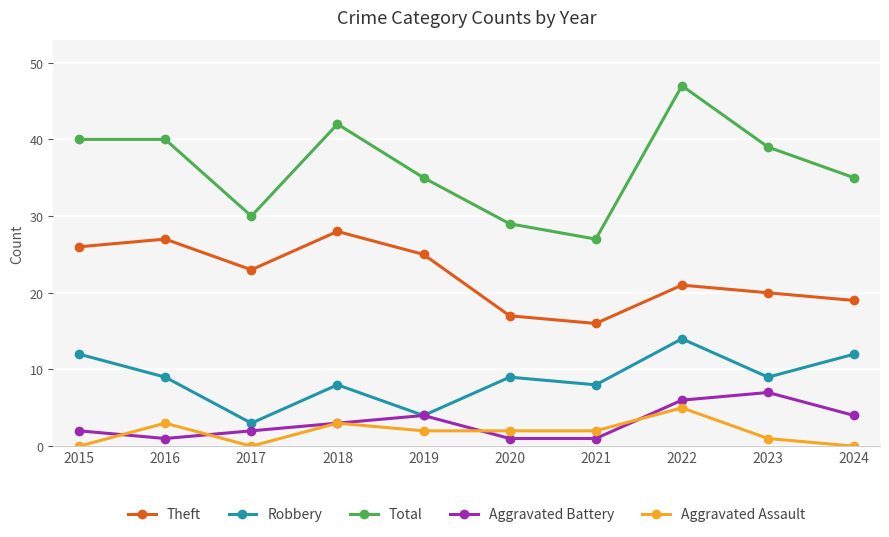

True or false: Theft has a value of 14 at 2017.

False